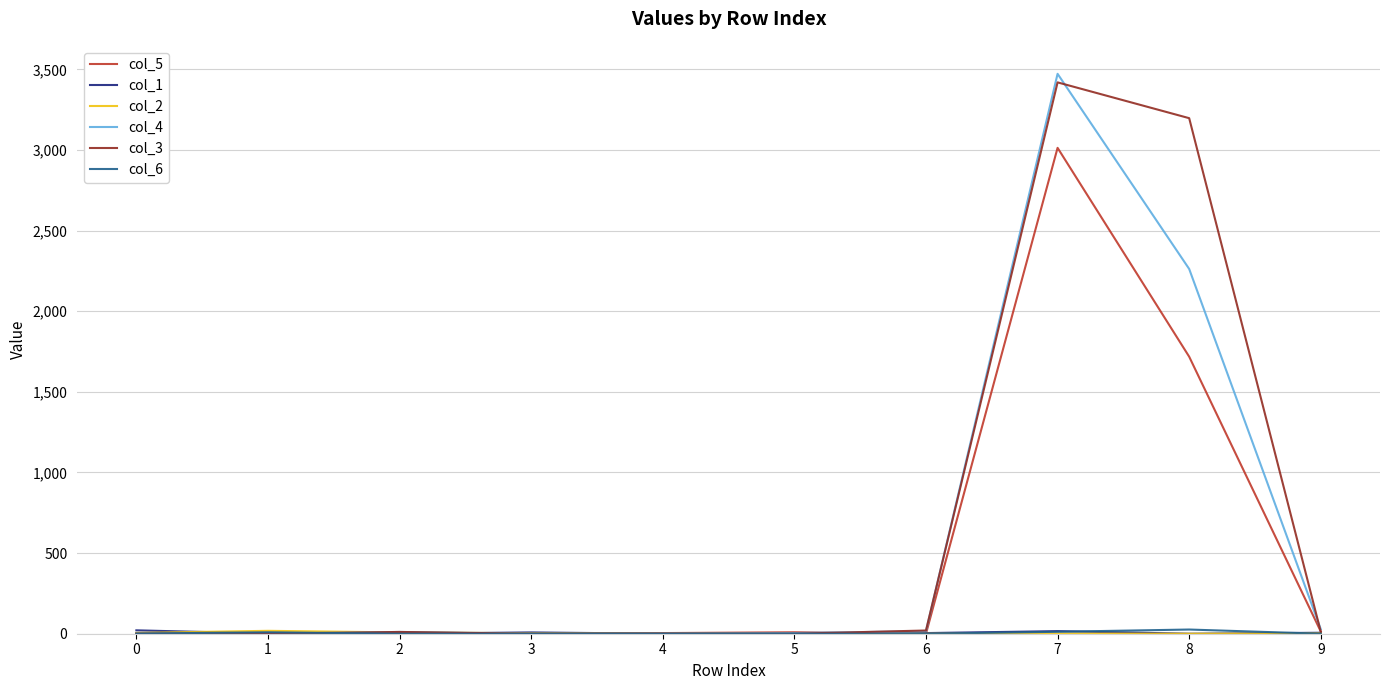

Which series changed the most between 5 and 8?

col_3